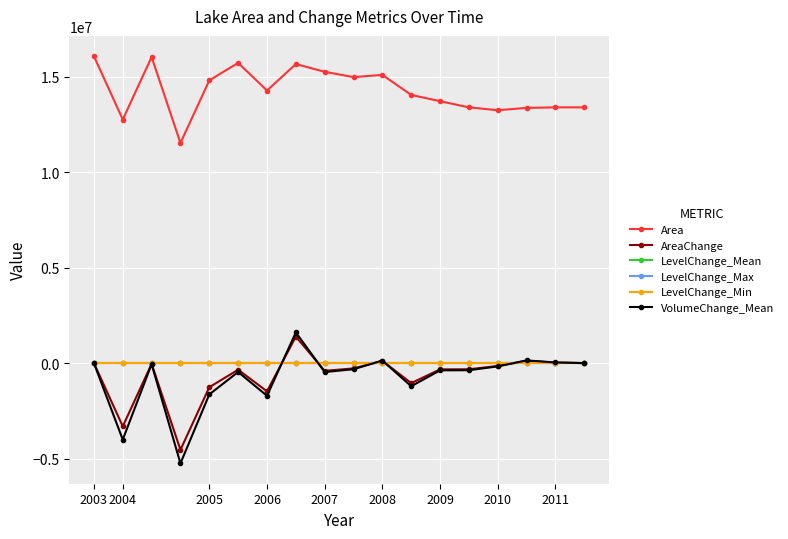

What is the highest value of the VolumeChange_Mean series?

1605432.1